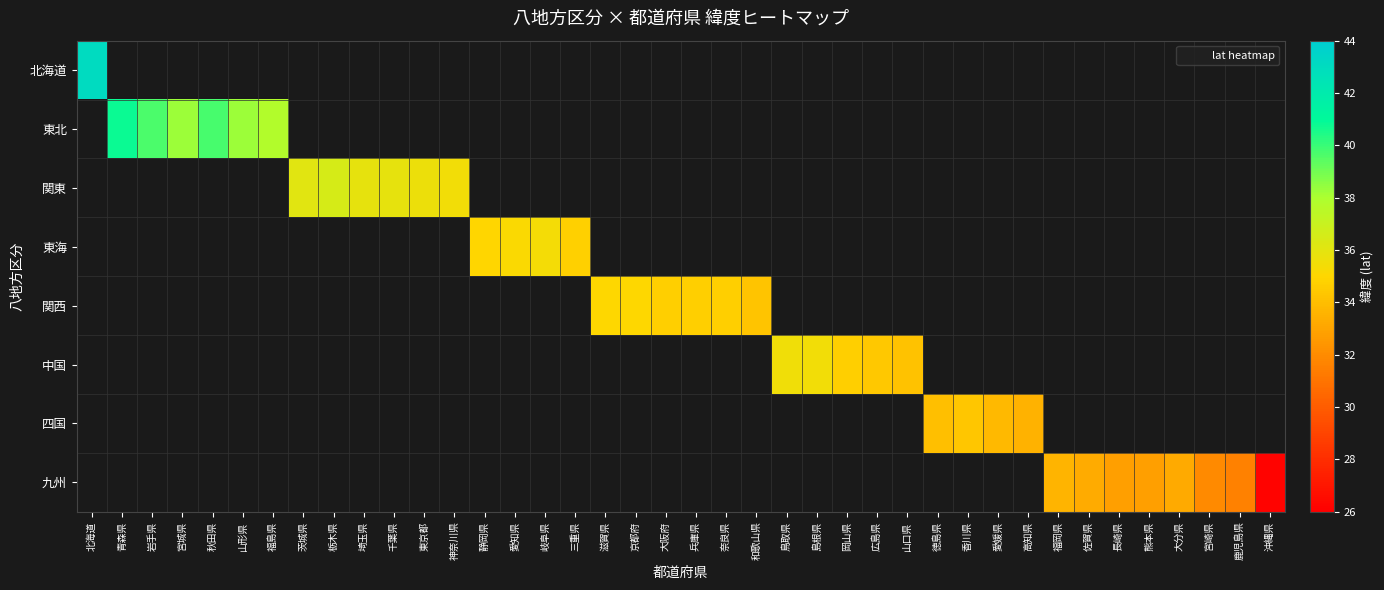

List the series in order of their overall mean, highest first.

北海道, 東北, 関東, 東海, 関西, 中国, 四国, 九州